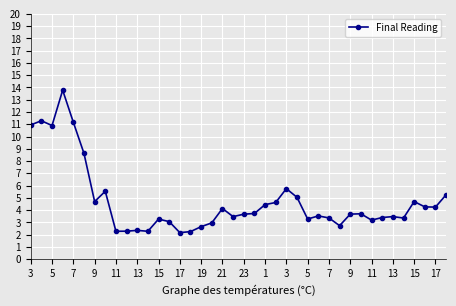

What is the value of the 36th point from the left?

3.4